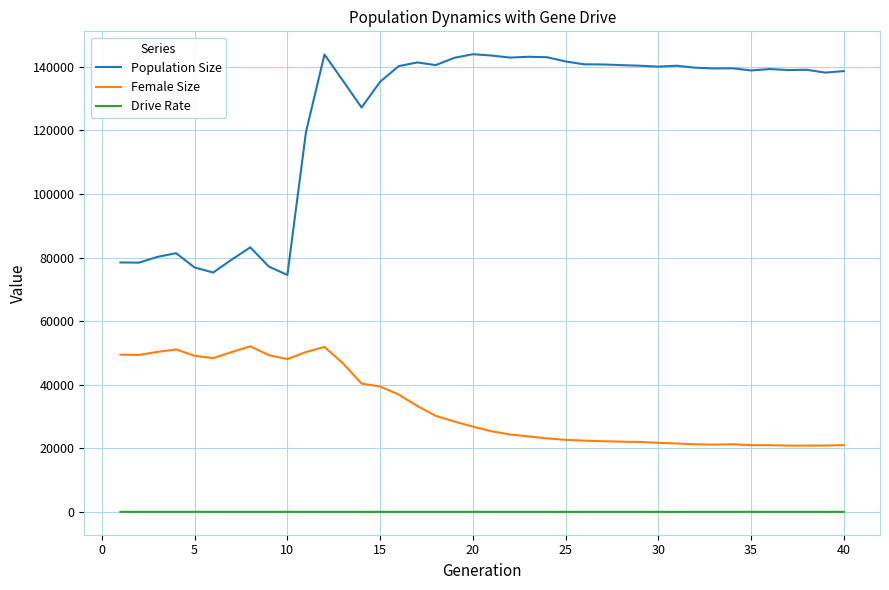

What is the lowest value of the Population Size series?

74532.0